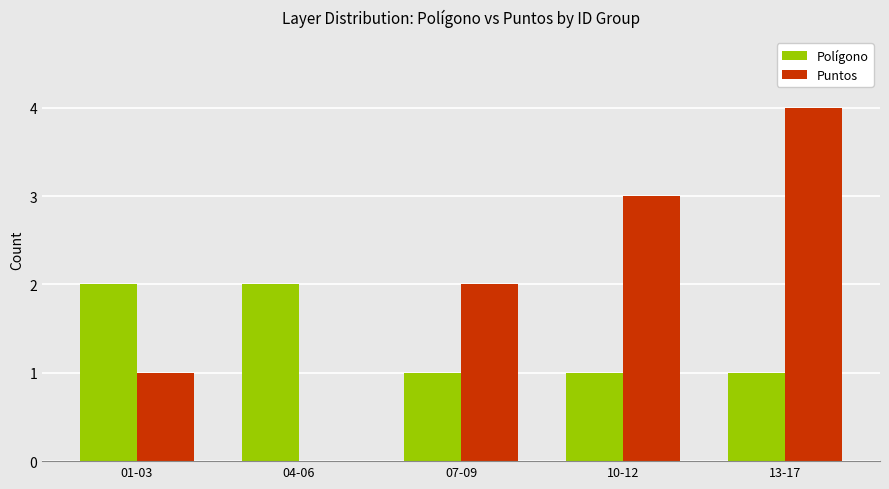

Reading left to right, list all the values displayed in this chart.

Polígono: 2	2	1	1	1
Puntos: 1	0	2	3	4